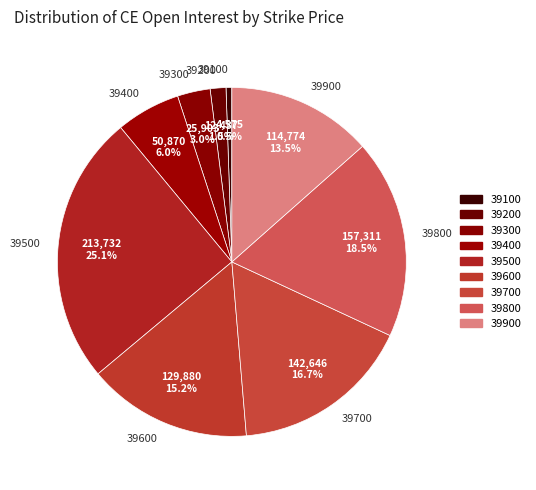

Count the number of slices in the pie.

9